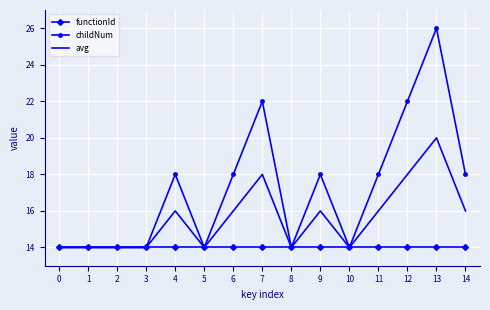

Which series has the widest spread of values?

childNum